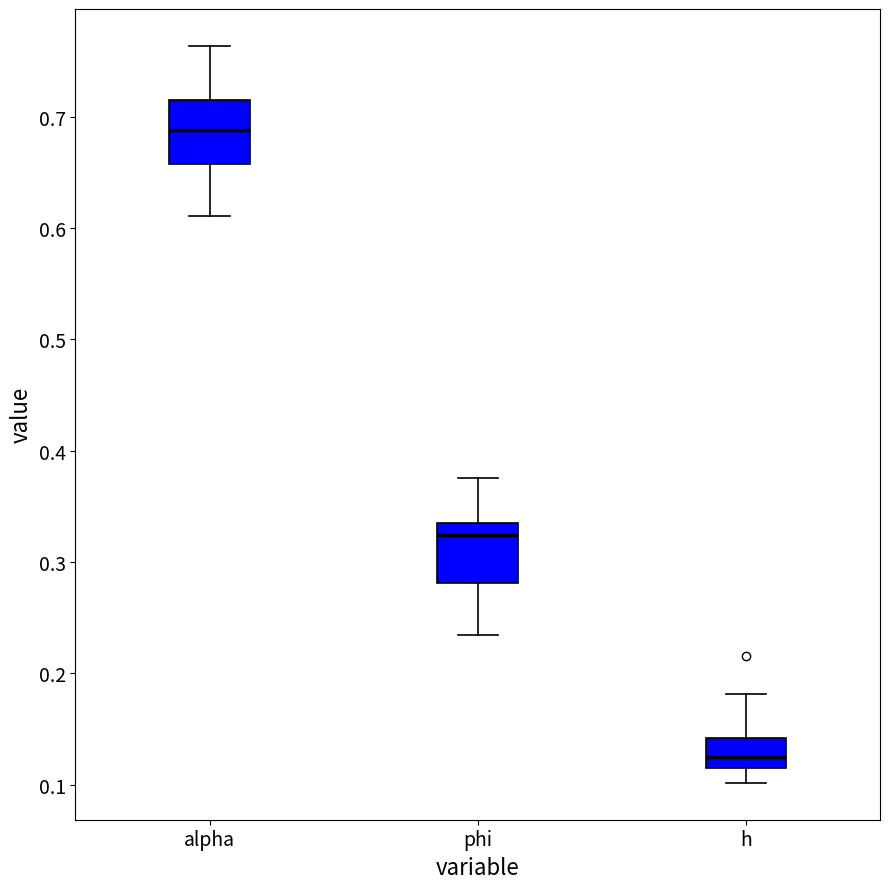

Reading left to right, read every box against the y-axis: the position of its median line, the range the box covers, and the ends of its whiskers. The values are not printed on the chart, so give them approximately, as read against the axis.

alpha: median 0.69, box 0.66 to 0.72, whiskers 0.61 to 0.76
phi: median 0.32, box 0.28 to 0.33, whiskers 0.23 to 0.38
h: median 0.12 (inside the box), box 0.12 to 0.14, whiskers 0.10 to 0.18